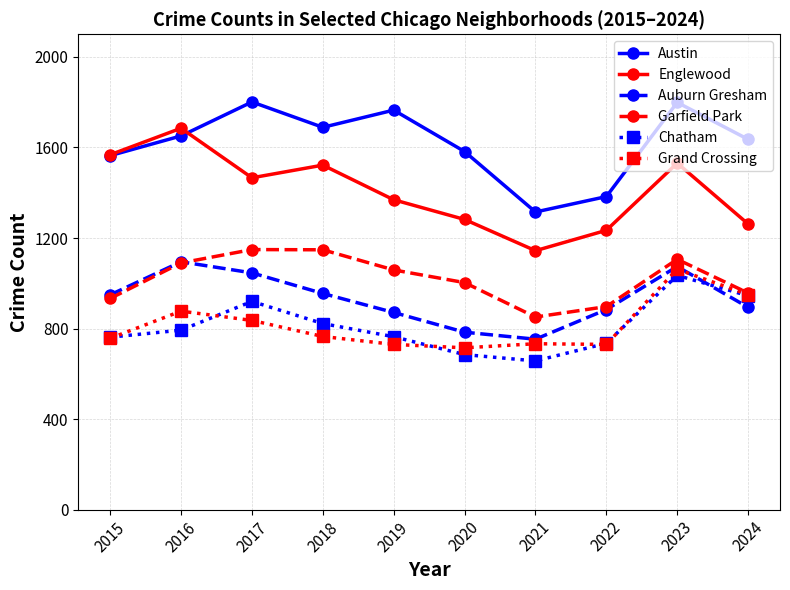

True or false: Grand Crossing has a value of 730 at 2022.

True